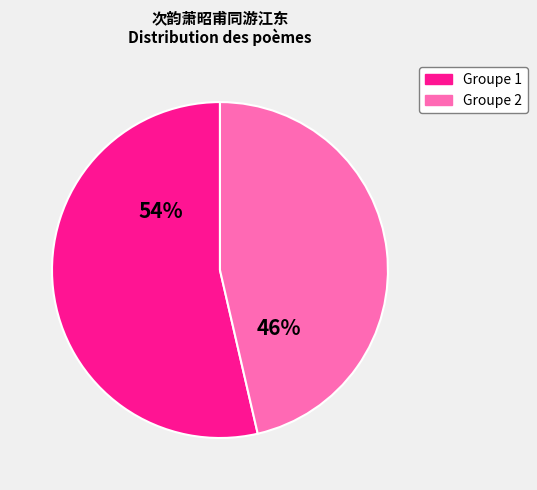

To the nearest percent, what is the average slice percentage?

50%